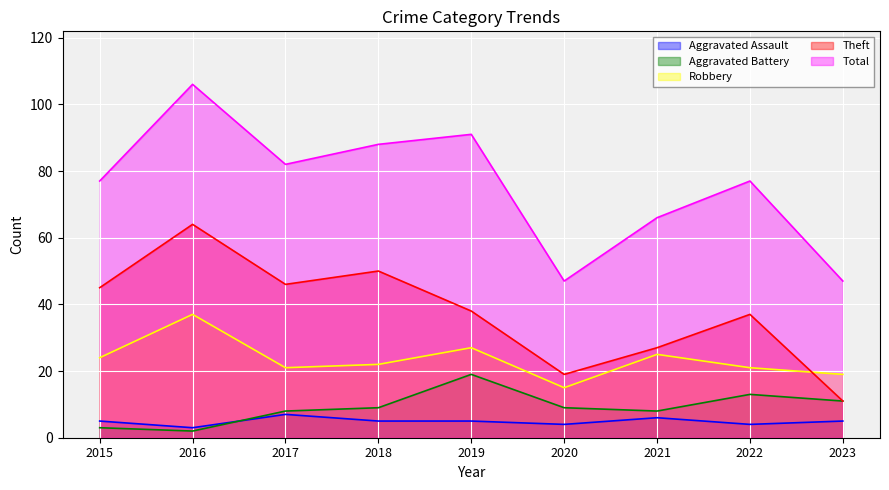

Which has a higher value, 2020 or 2015?

2015